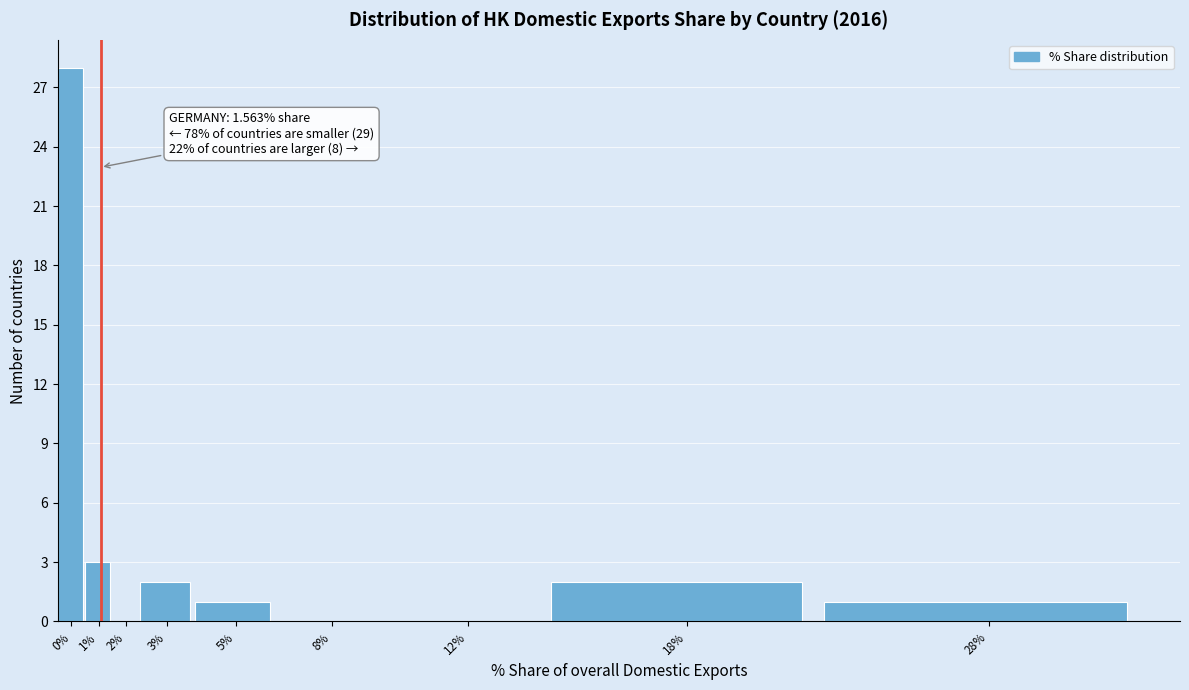

Reading right to left, what are all the values shown in this chart?

28%=1	18%=2	12%=0	8%=0	5%=1	3%=2	2%=0	1%=3	0%=28